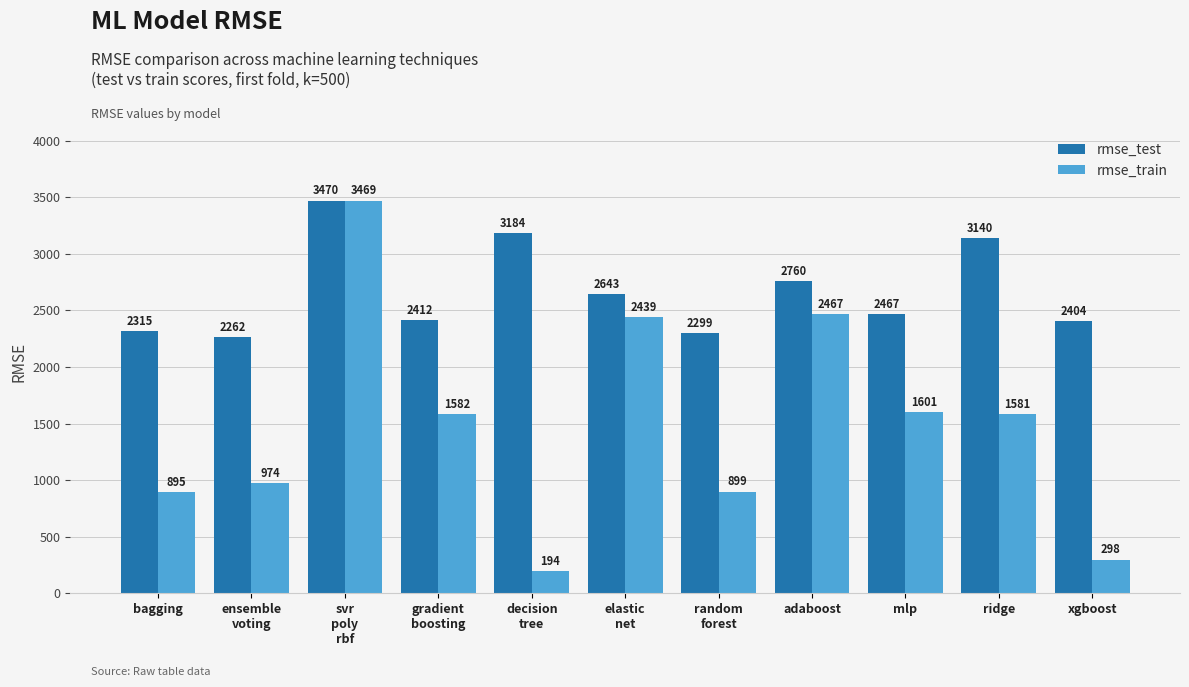

Between mlp and xgboost, which series saw the biggest shift?

rmse_train